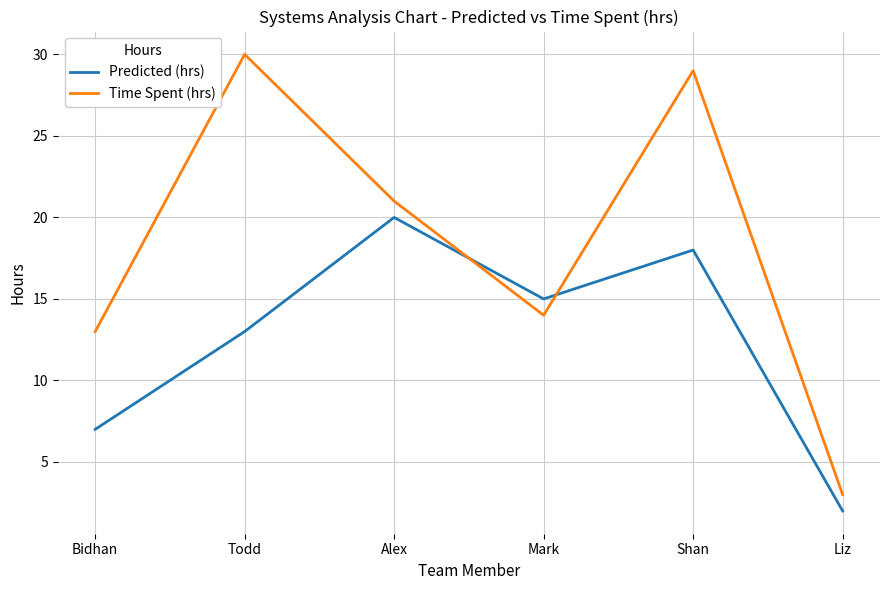

What is the sum of the Time Spent (hrs) values at Todd and Liz?

33